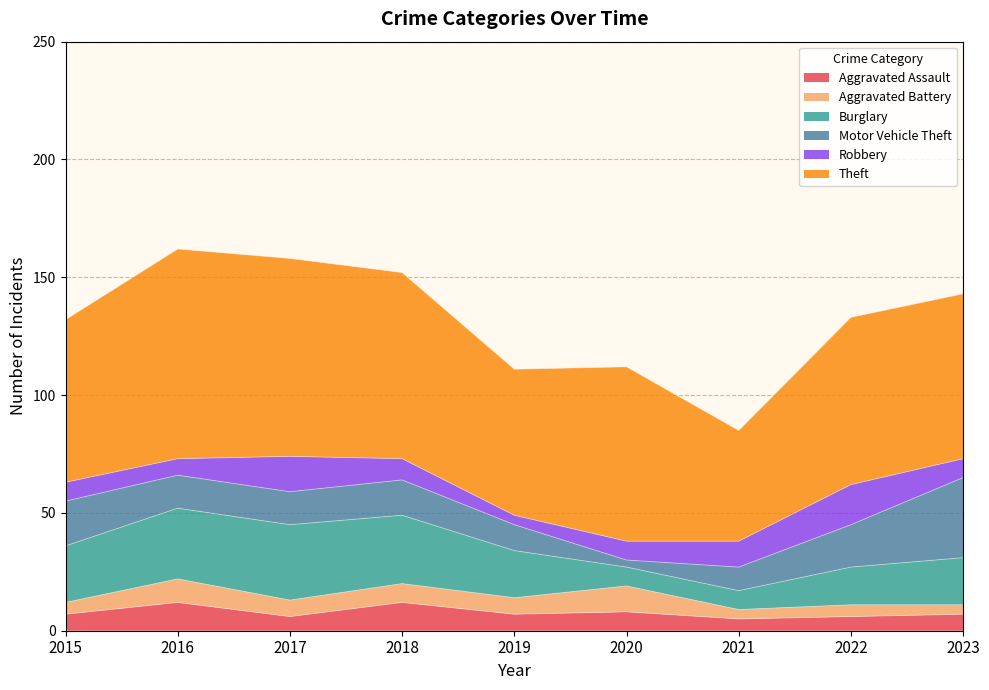

How many data points in Theft are less than 71?

4